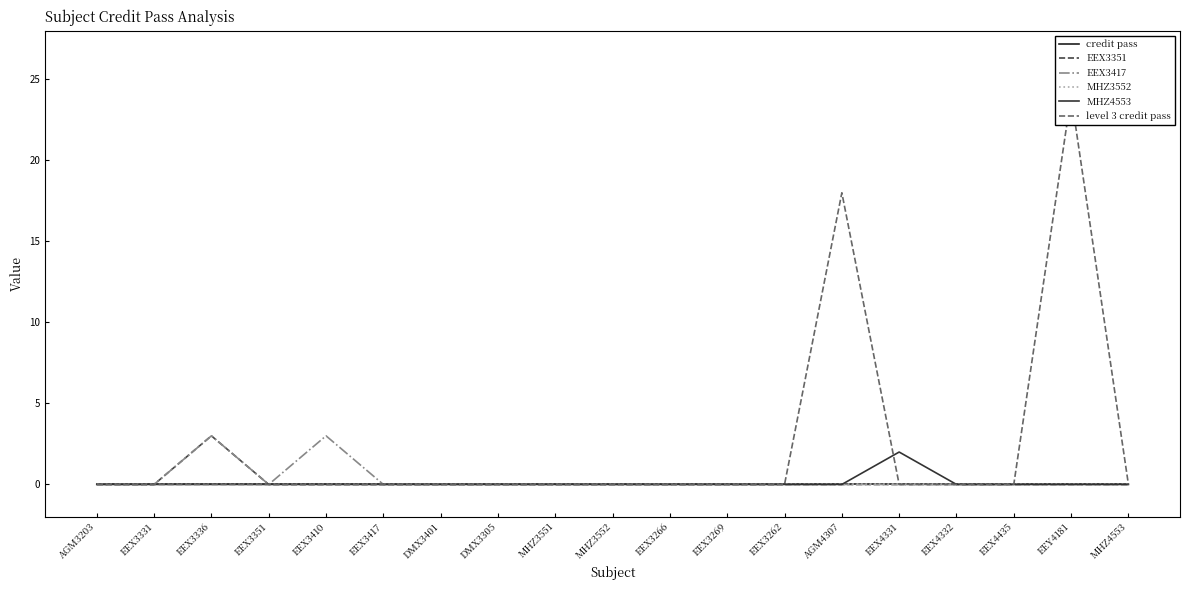

Where is the first local maximum for level 3 credit pass?

AGM4307